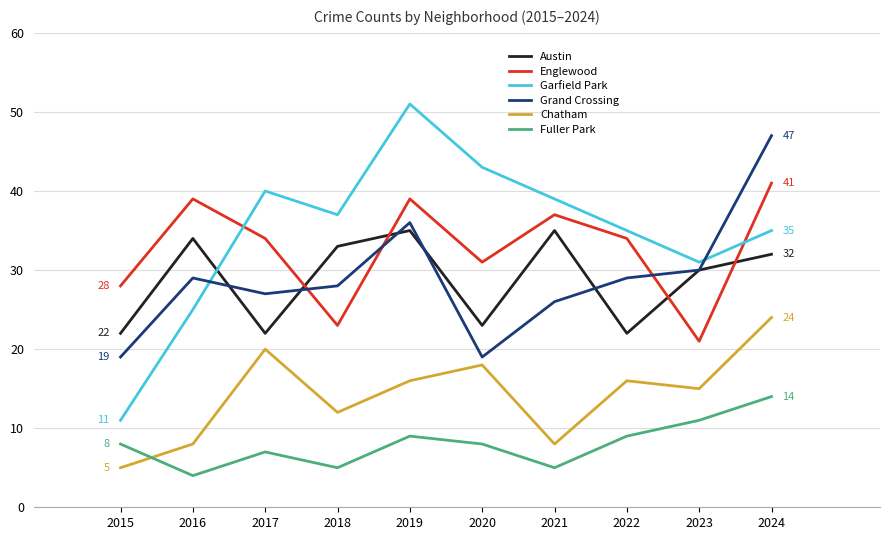

Which label corresponds to the smallest value in the chart?

2016